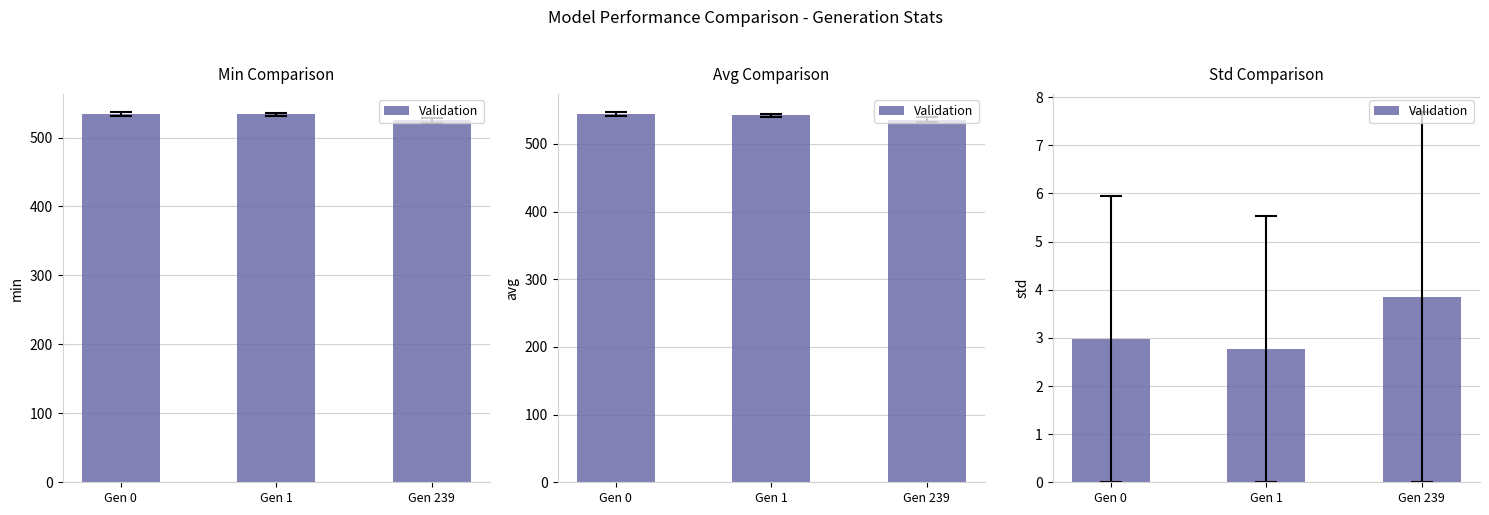

Between Gen 1 and Gen 239, which is larger?

Gen 239